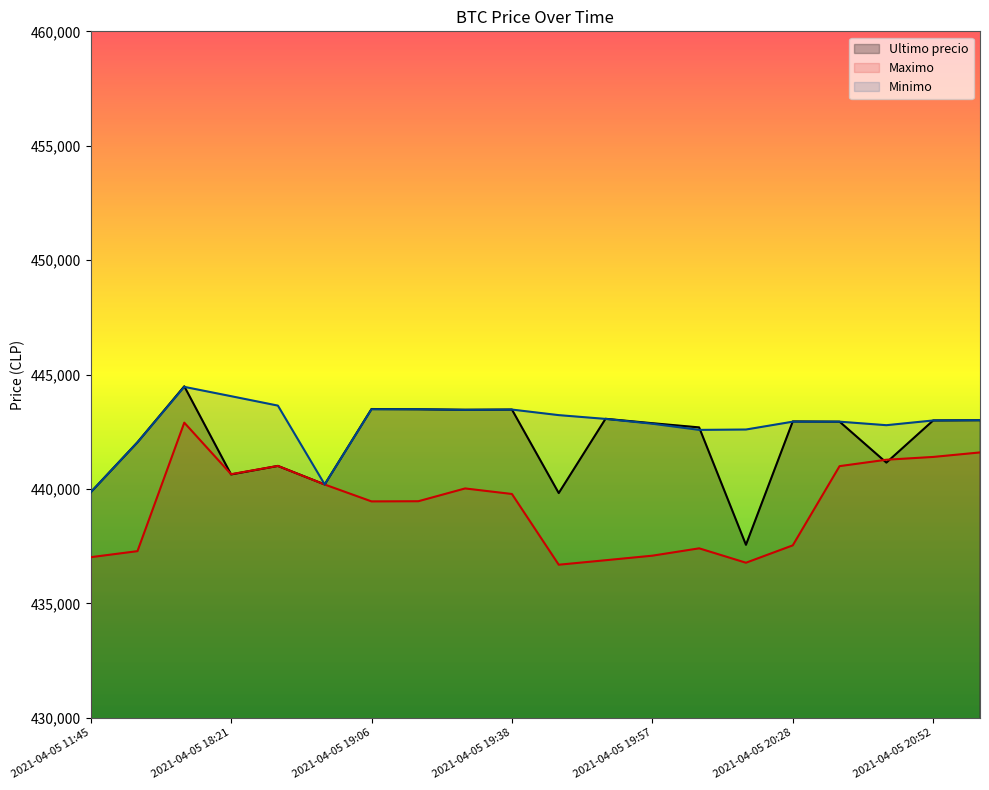

Count the number of categories in the chart.

20